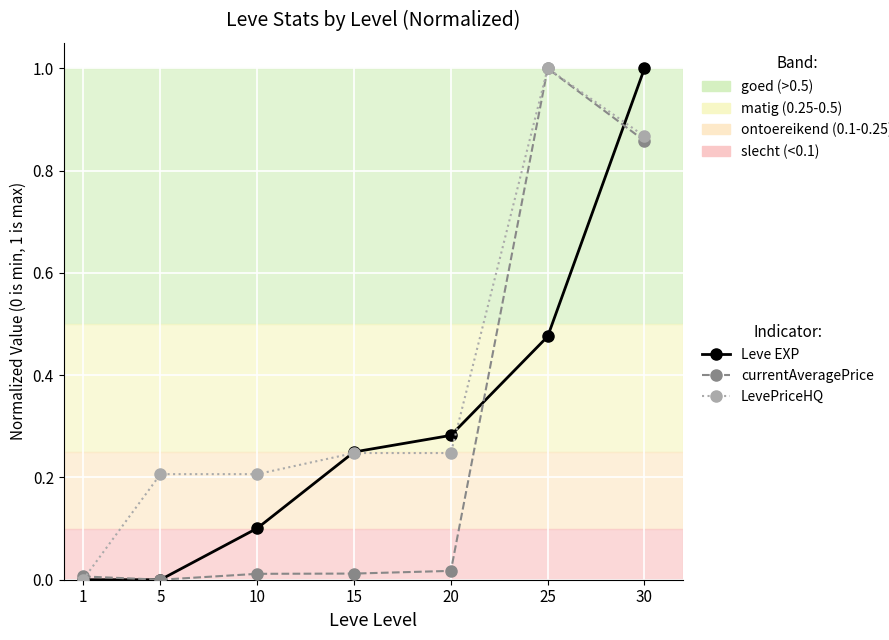

True or false: Leve EXP has more than 0 interior local peaks.

False